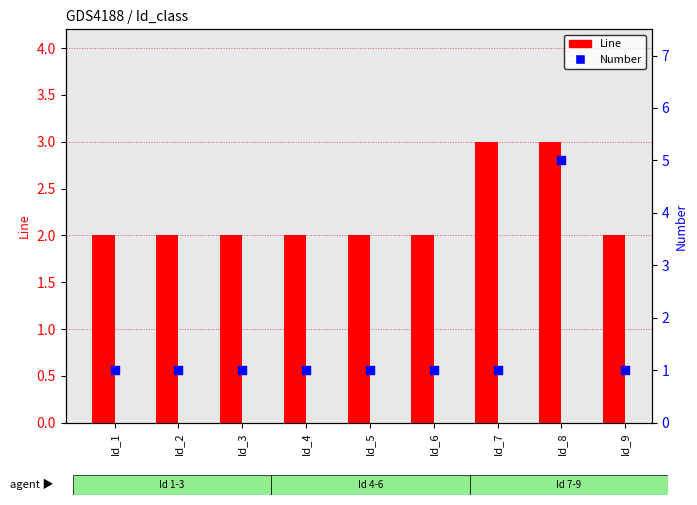

Which series has the largest total across all categories?

Line